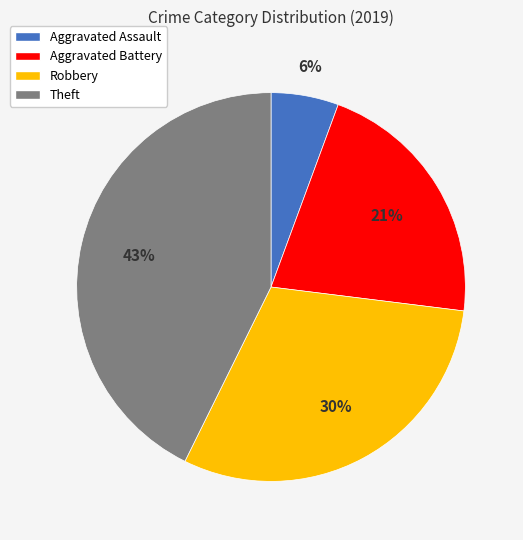

How many segments does this pie chart have?

4